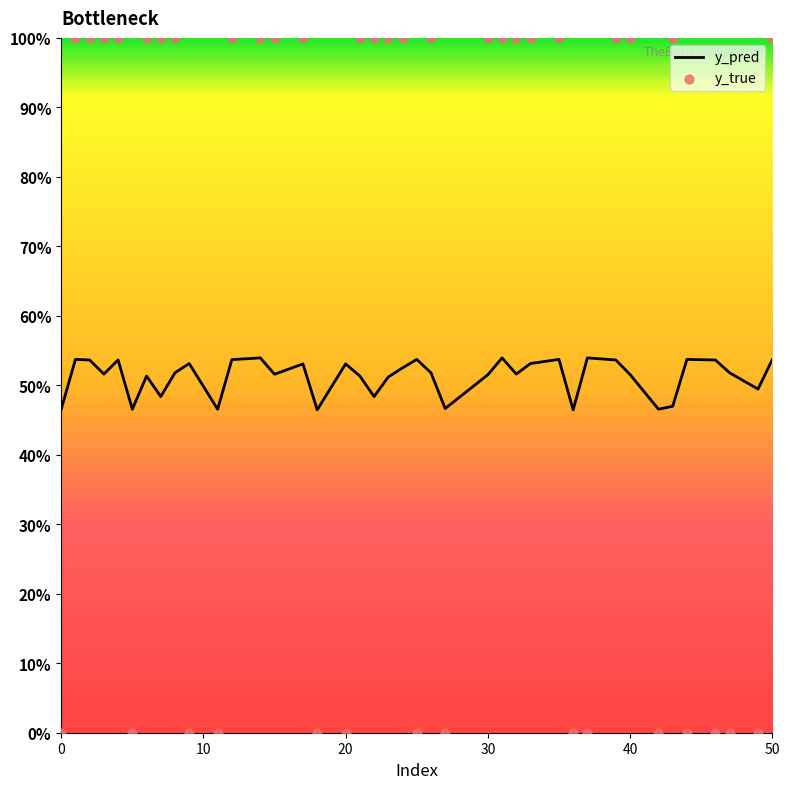

Which series contains the lowest Y value?

y_true